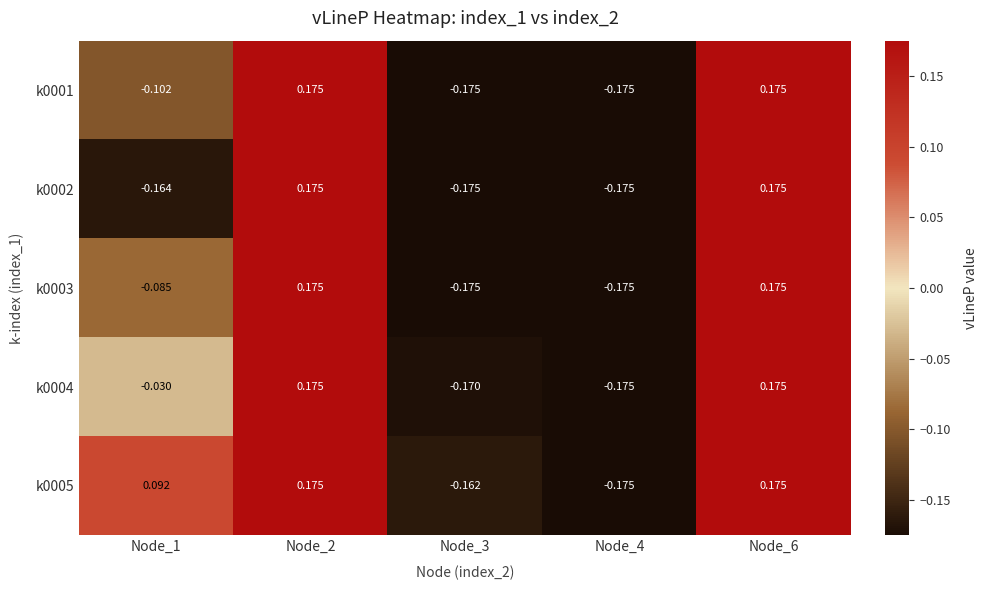

Between Node_2 and Node_3, which series saw the biggest shift?

k0001